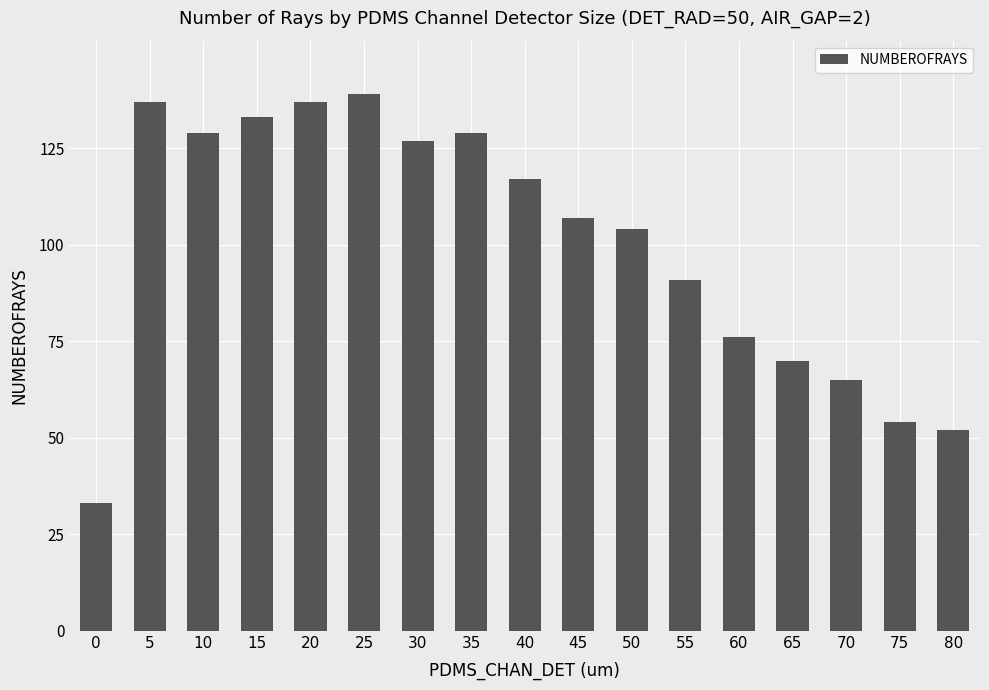

What is the value of the 1st bar from the left?

33